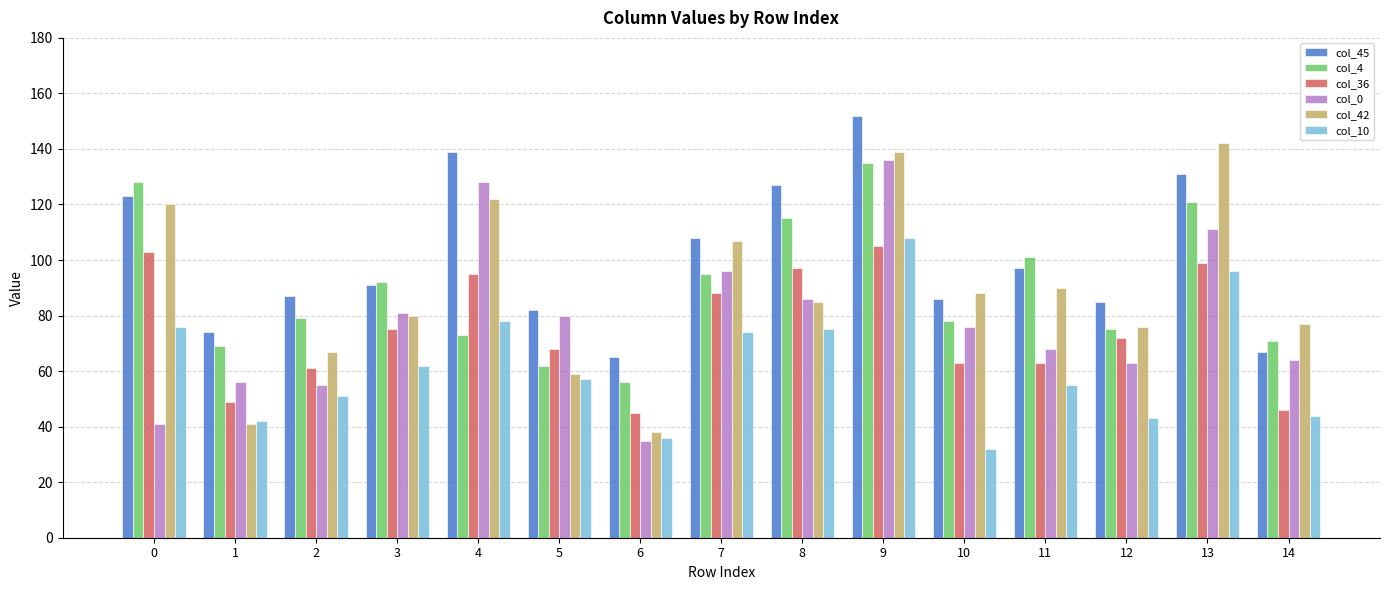

Which series changed the most between 1 and 11?

col_42